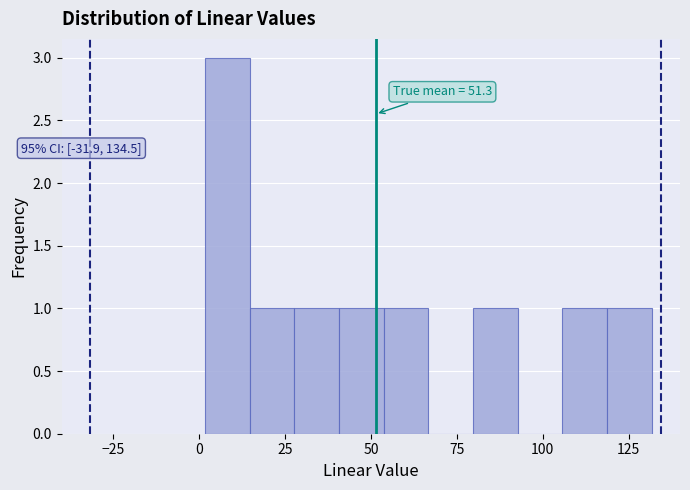

Read against the x-axis, roughly where is the centre of the tallest bar?

10